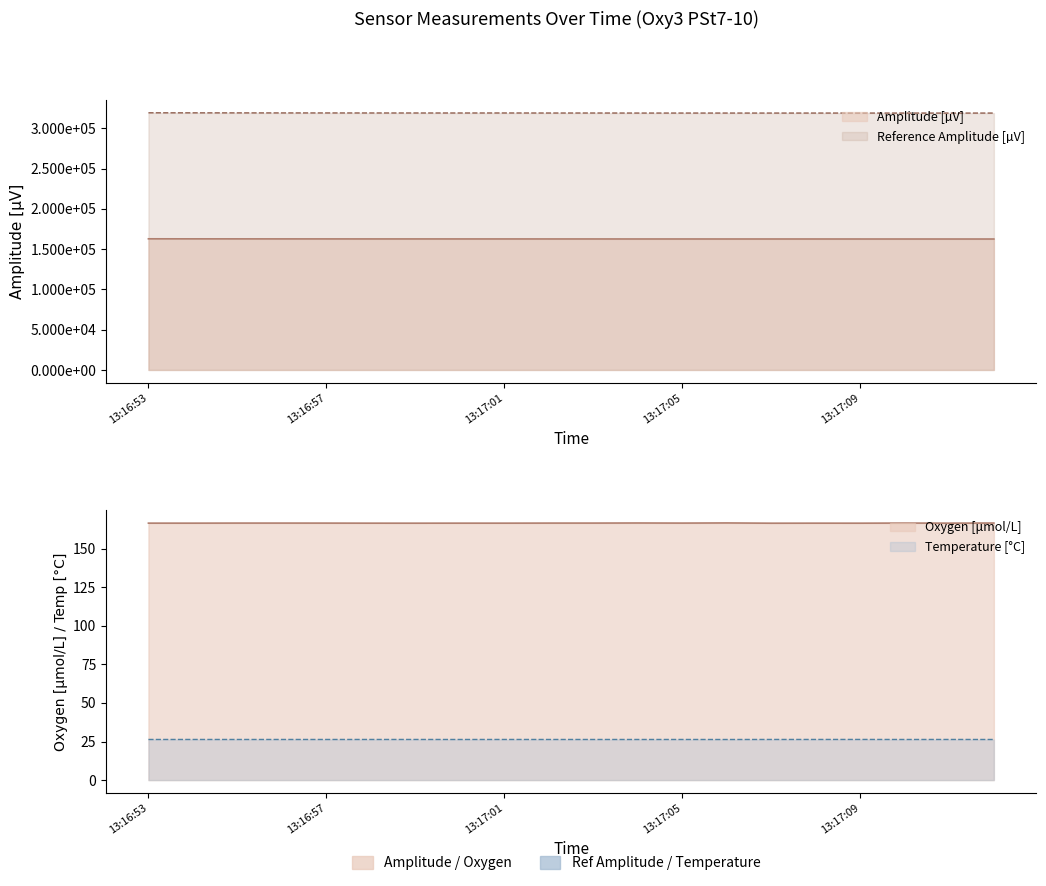

The value of Oxygen at 19 is 166.6. True or false?

True